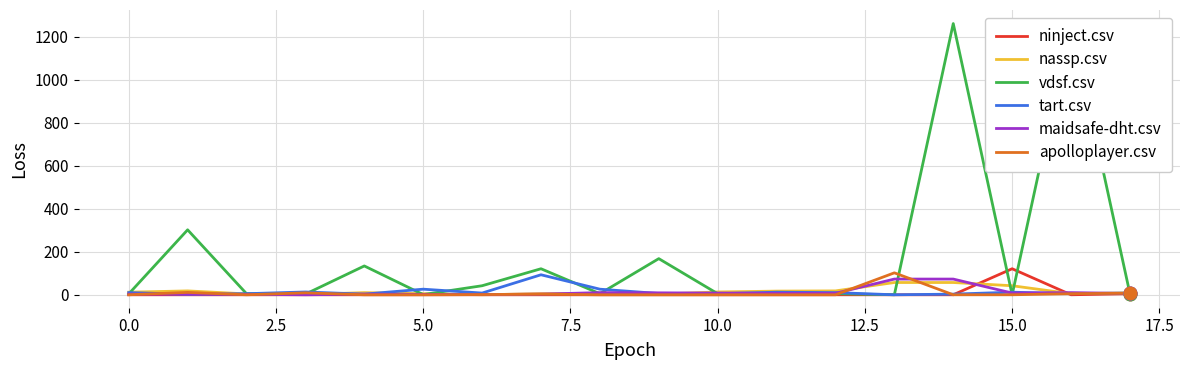

How many data points does each series have?

18